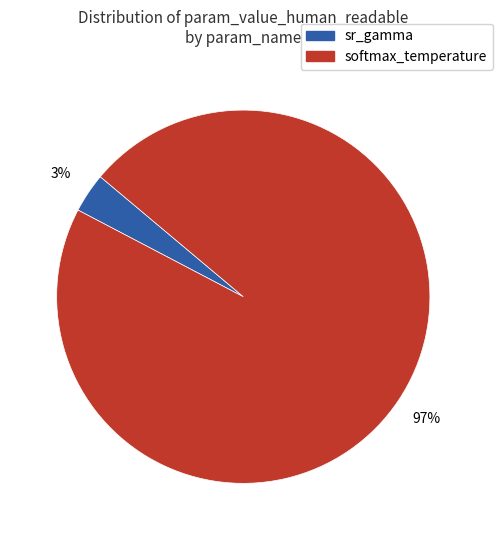

To the nearest percent, what percentage of the pie is sr_gamma?

3%